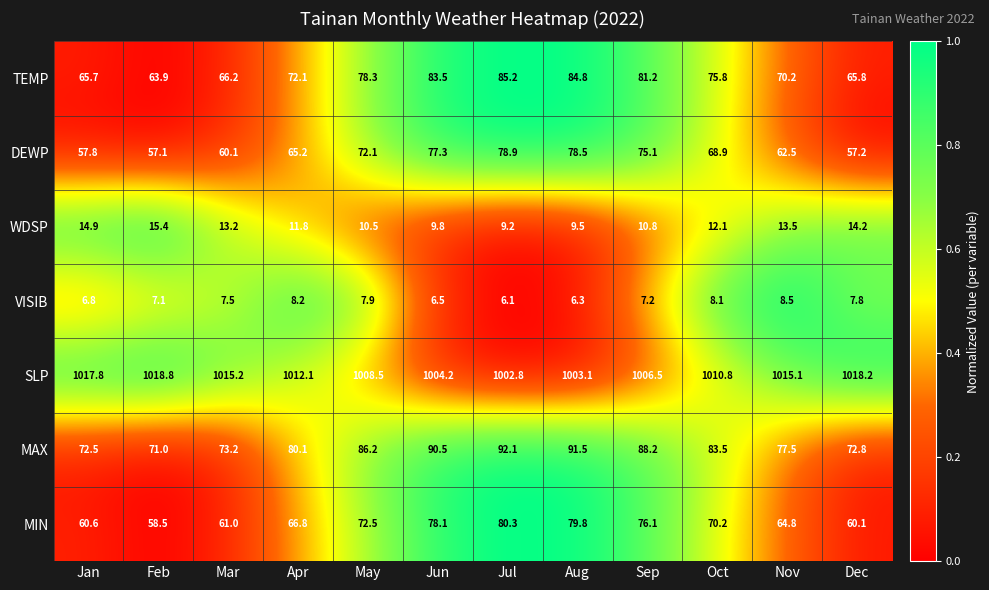

How many distinct data groups are displayed?

7